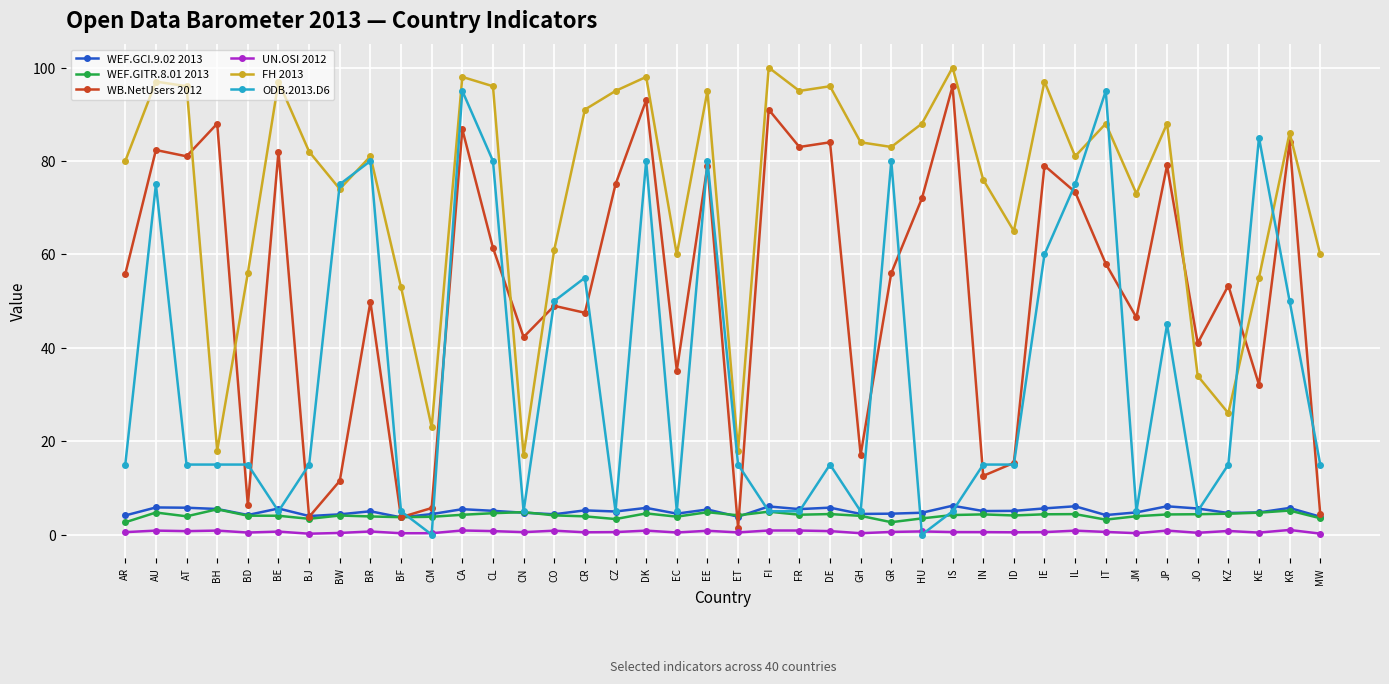

What is the spread (max minus min) of values at IE?

96.5